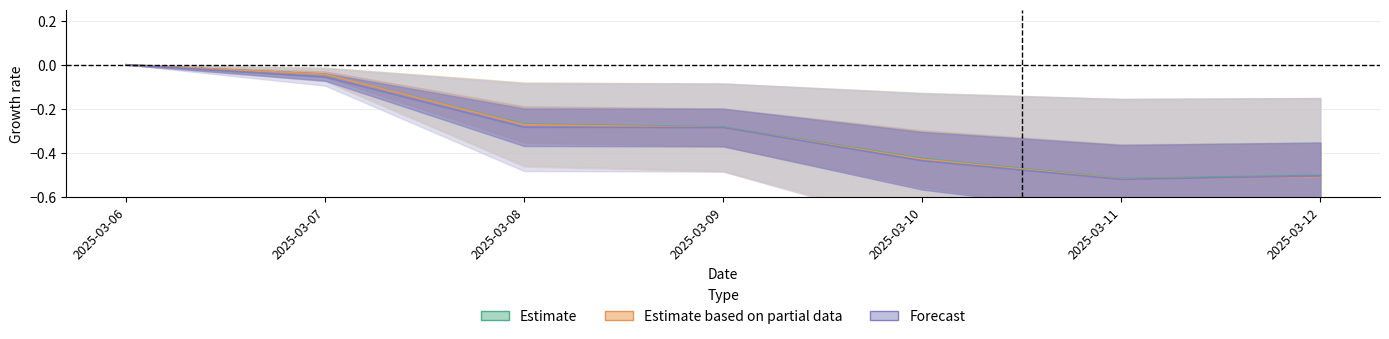

What is the smallest value displayed?

-0.5